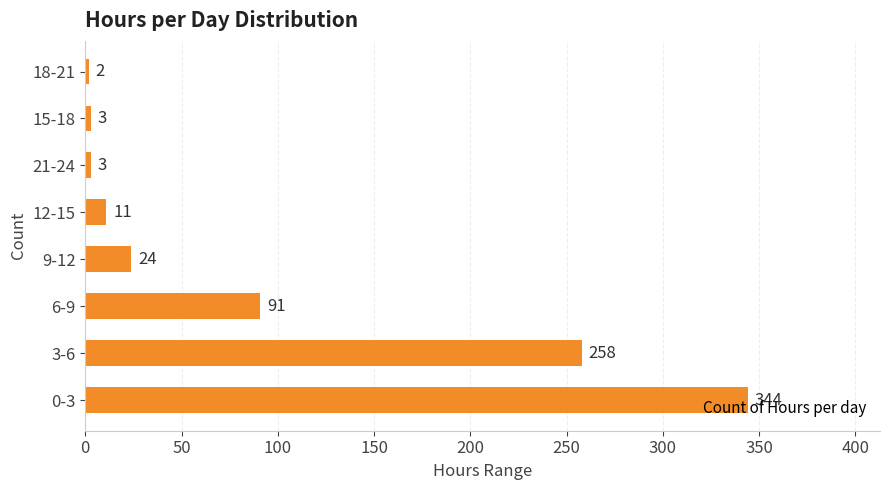

At which label is the value closest to 173?

6-9